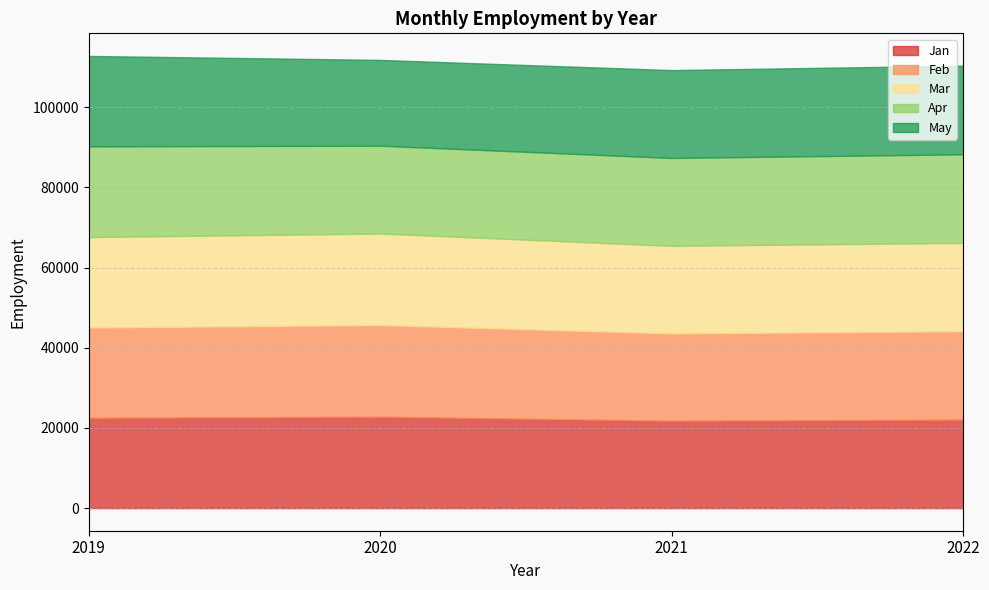

True or false: Jan has a value of 21788 at 2021.

True